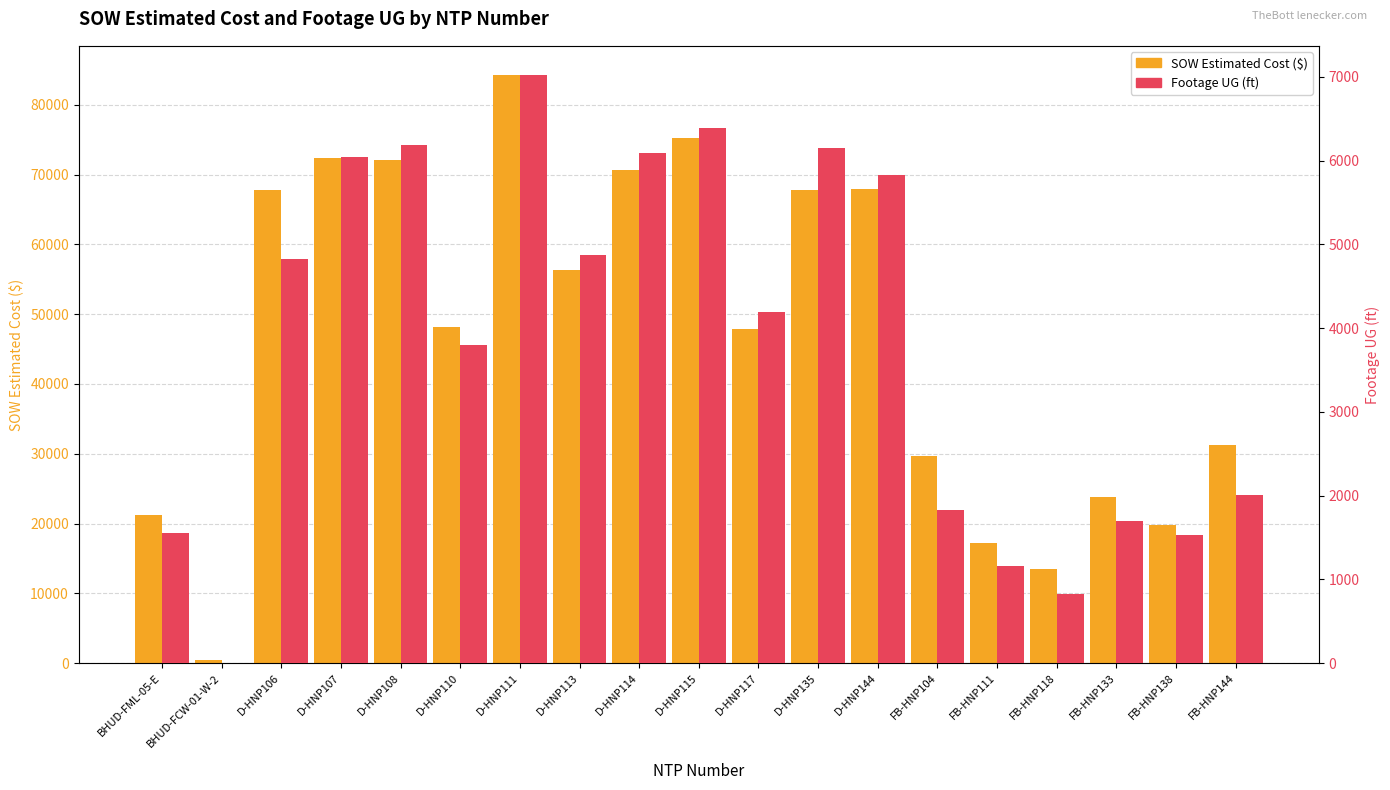

At how many categories does at least one series exceed 26150?

13